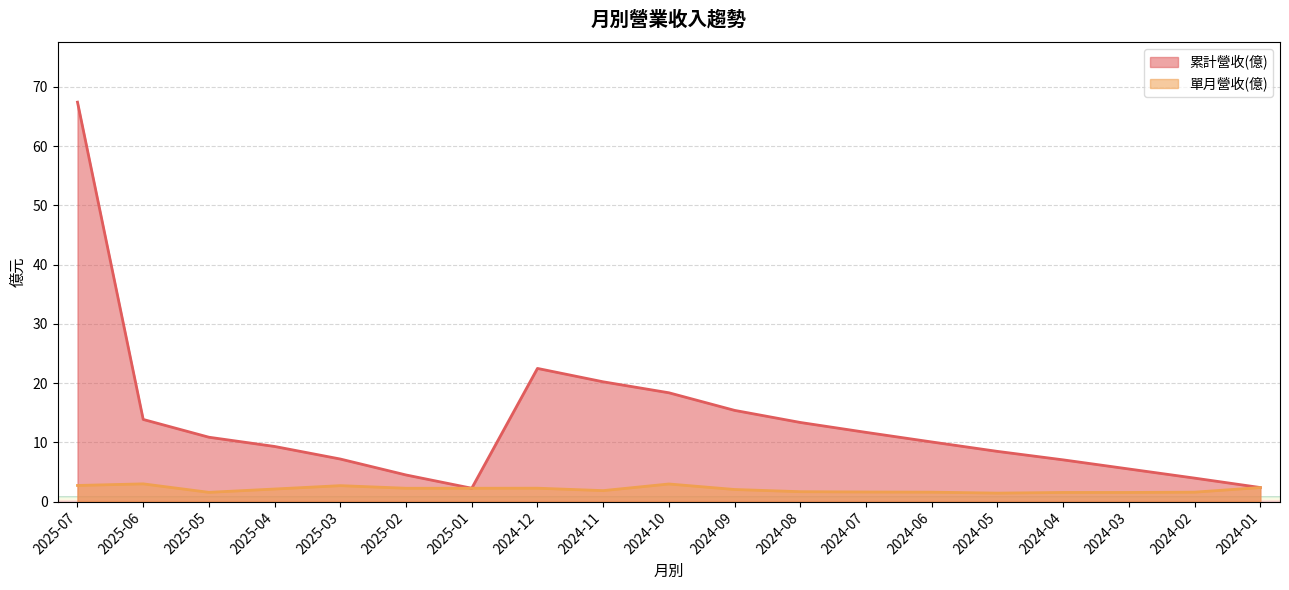

What is the difference between the highest and lowest values at 2025-03?

4.5